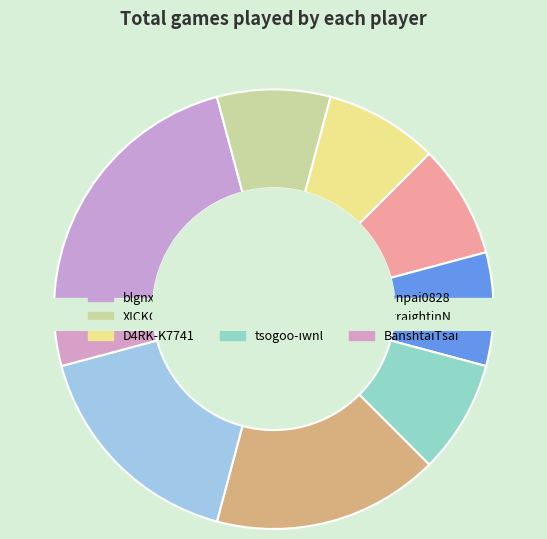

The StraightinN slice represents 28% of the pie. True or false?

False